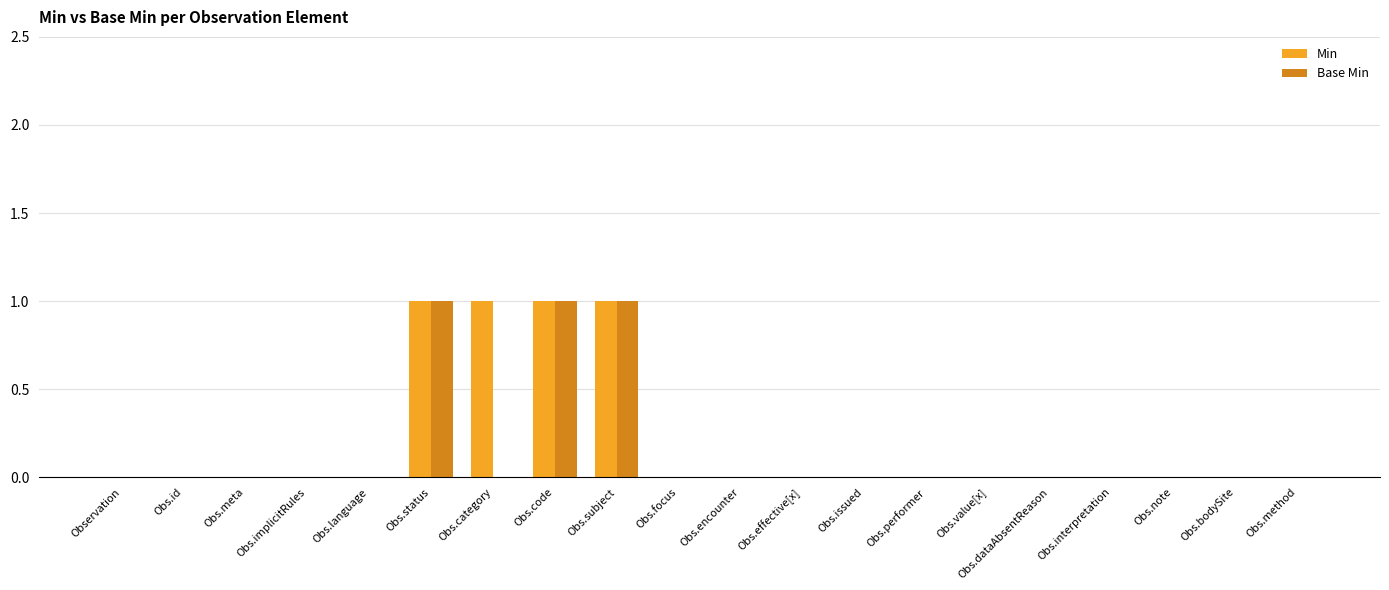

What is the highest value of the Base Min series?

1